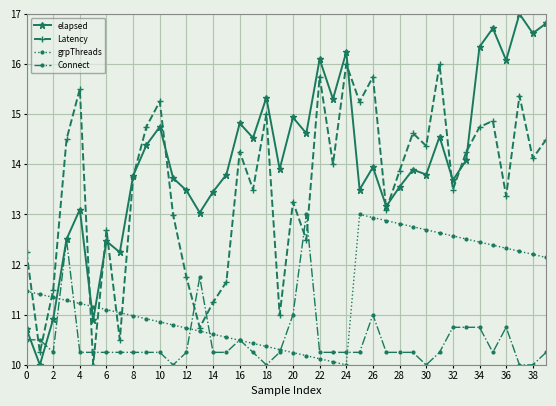

What is the lowest value of the Connect series?

10.0